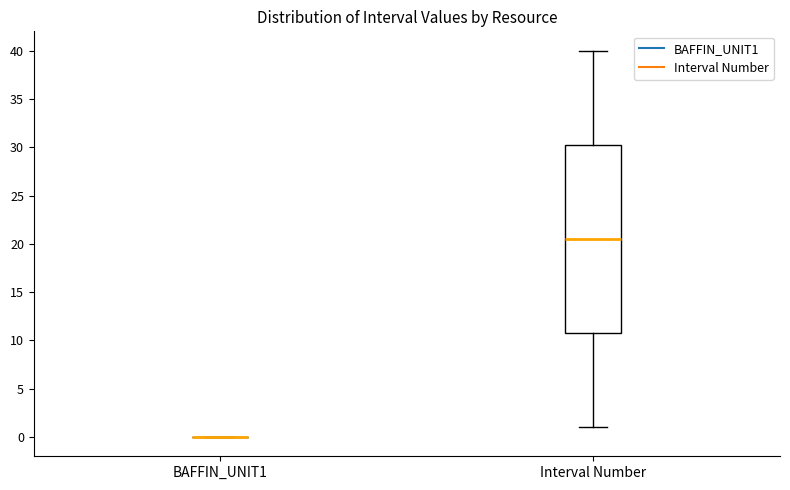

Comparing the boxes themselves (not the whiskers), which one is the tallest?

Interval Number